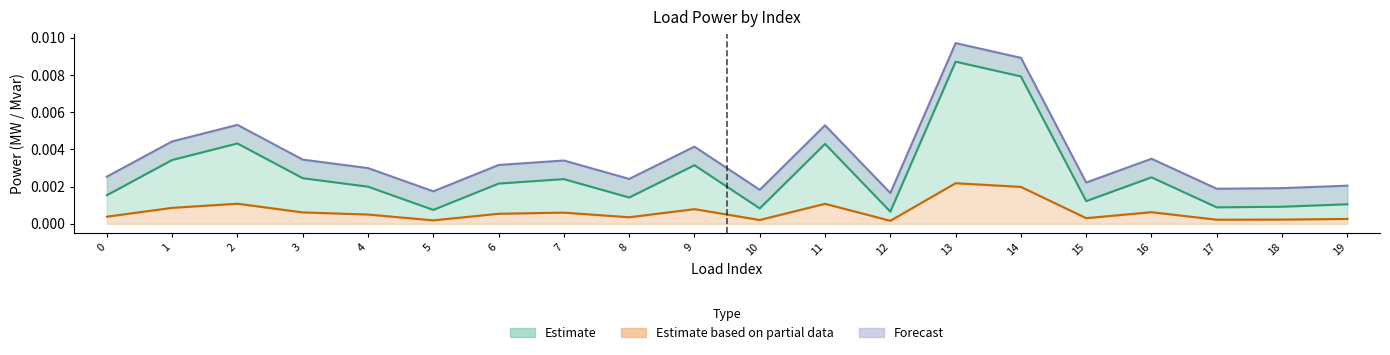

Rank the series by their maximum value, from highest to lowest.

p_mw_upper, p_mw, q_mvar